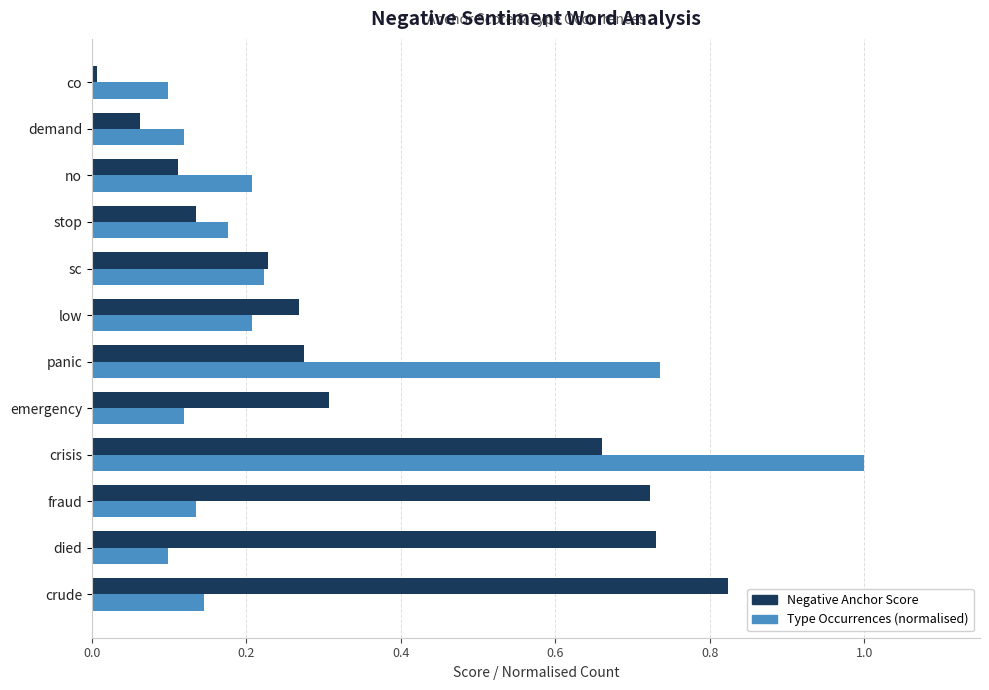

Is it true that Type Occurrences (normalised) equals 0.2 at stop?

True